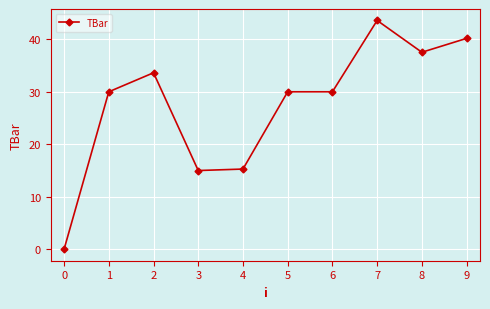

What is the value of the 2nd point from the left?

30.0